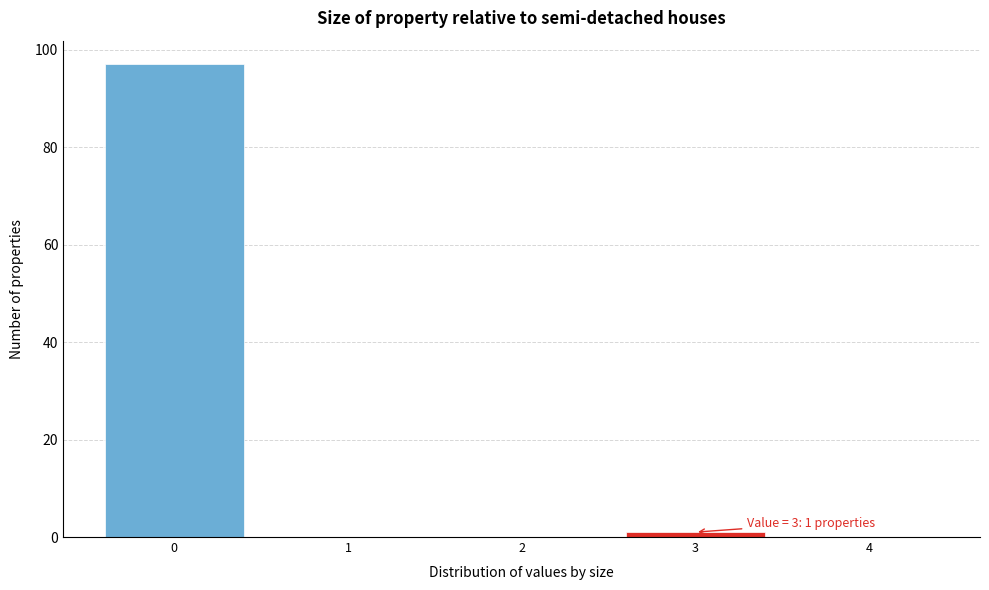

Reading left to right, what are all the values shown in this chart?

0=97	1=0	2=0	3=1	4=0